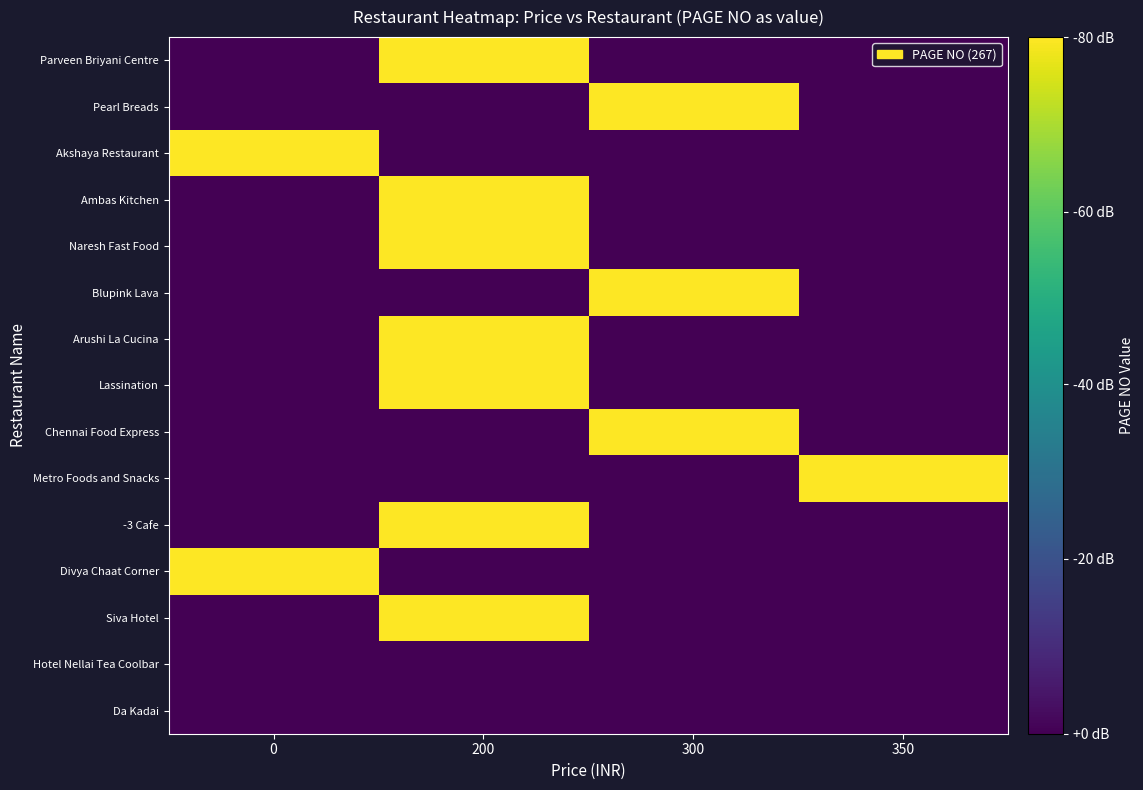

At how many categories does at least one series exceed 22?

4